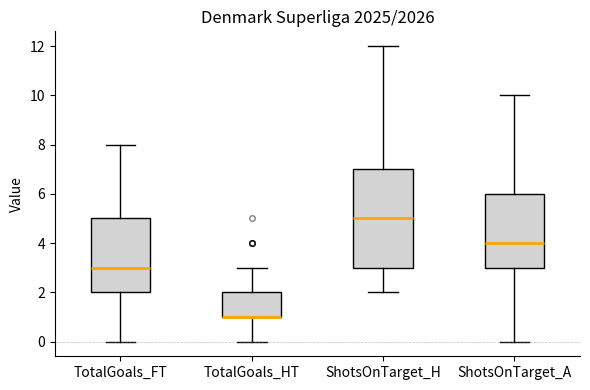

Where does the upper whisker of the box for ShotsOnTarget_A end on the y-axis? The values are not printed on the chart, so give them approximately, as read against the axis.

10